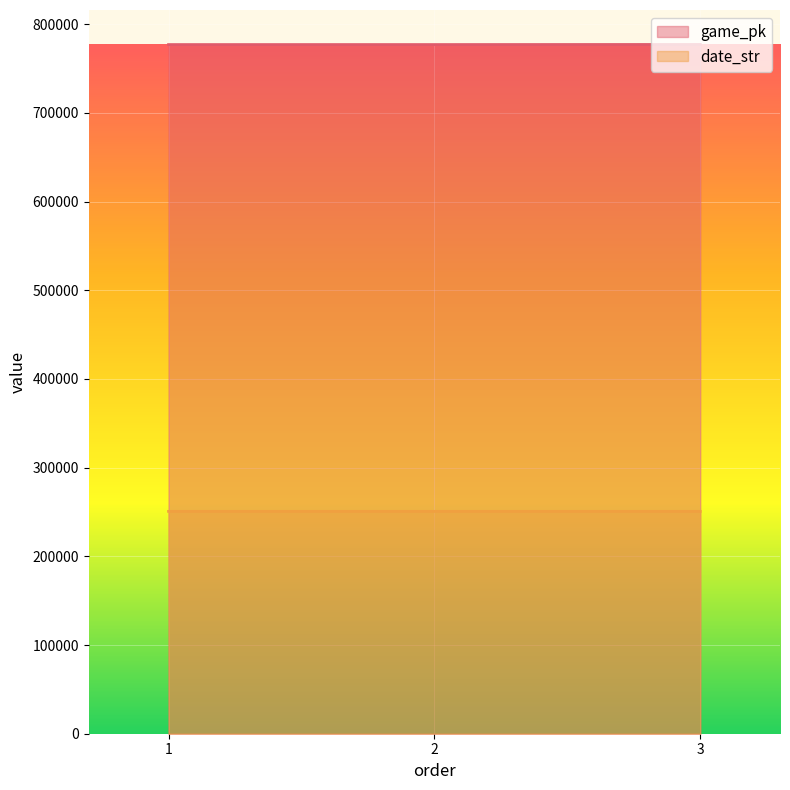

What value does the game_pk series have at 2, to the nearest 10?

777110